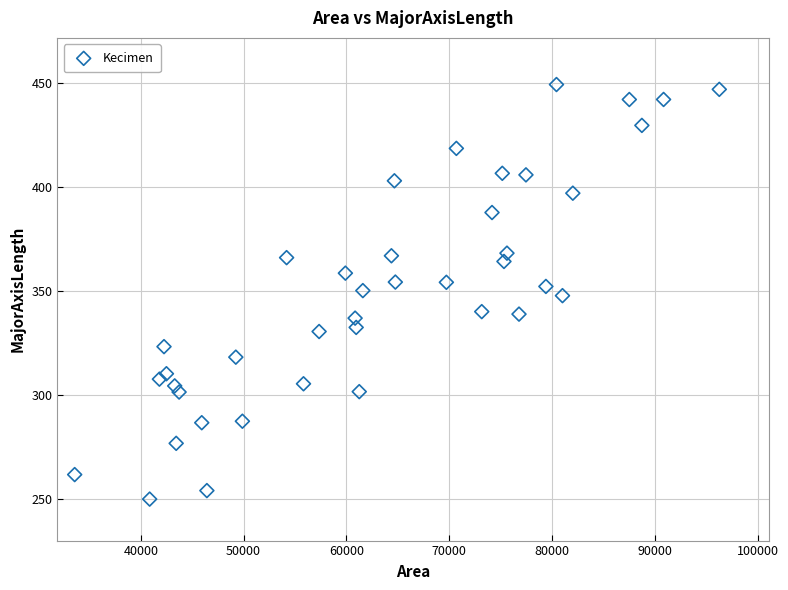

What is the range of Y values (max minus min)?

199.7